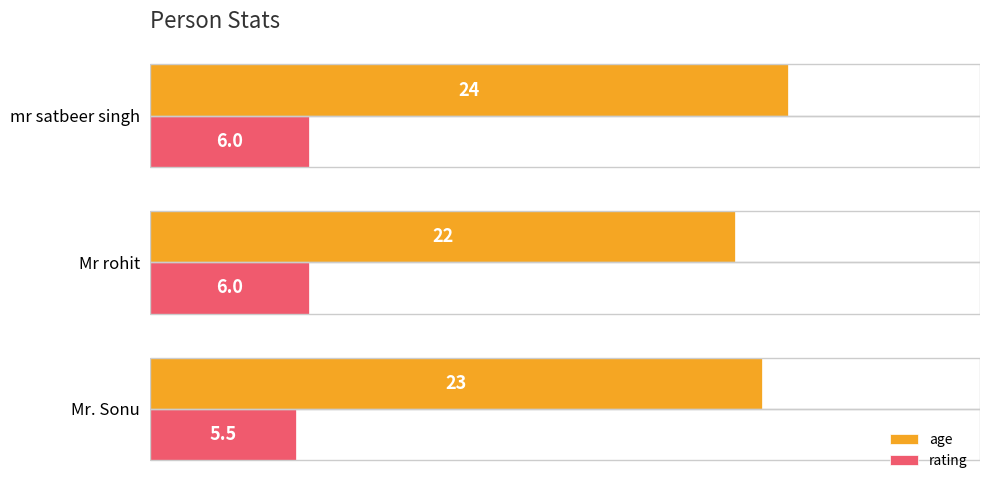

What is the spread (max minus min) of values at Mr rohit?

16.0